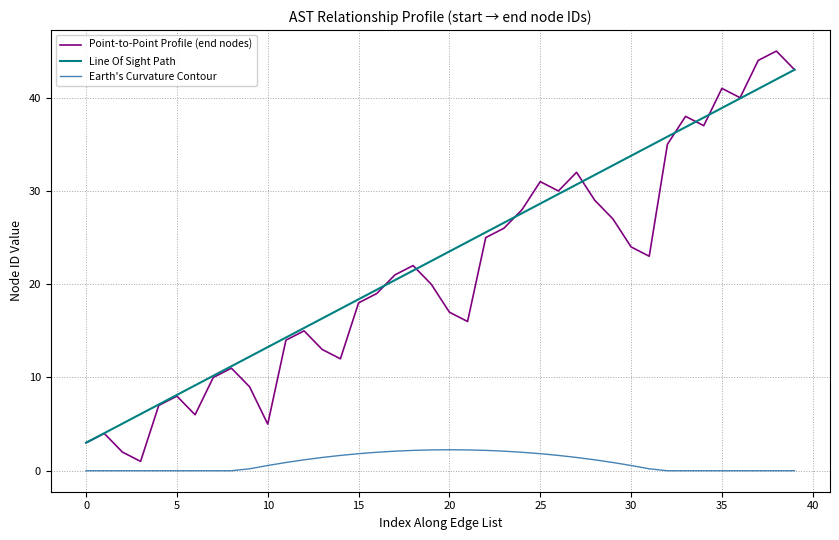

True or false: Earth's Curvature Contour and Line Of Sight Path intersect in this chart.

False